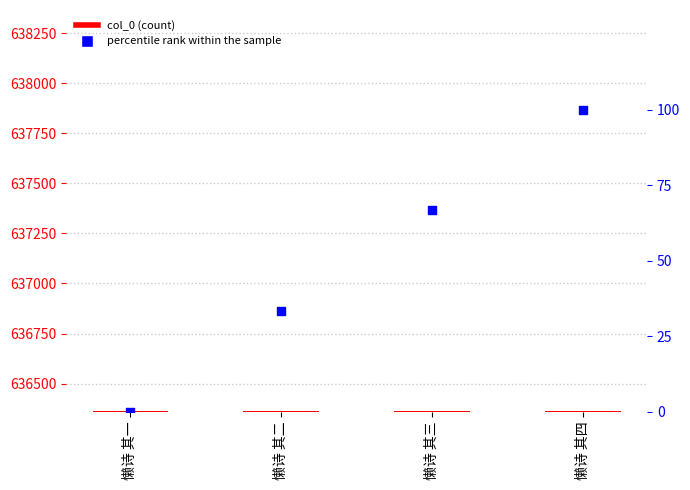

At how many categories does at least one series exceed 608664?

4